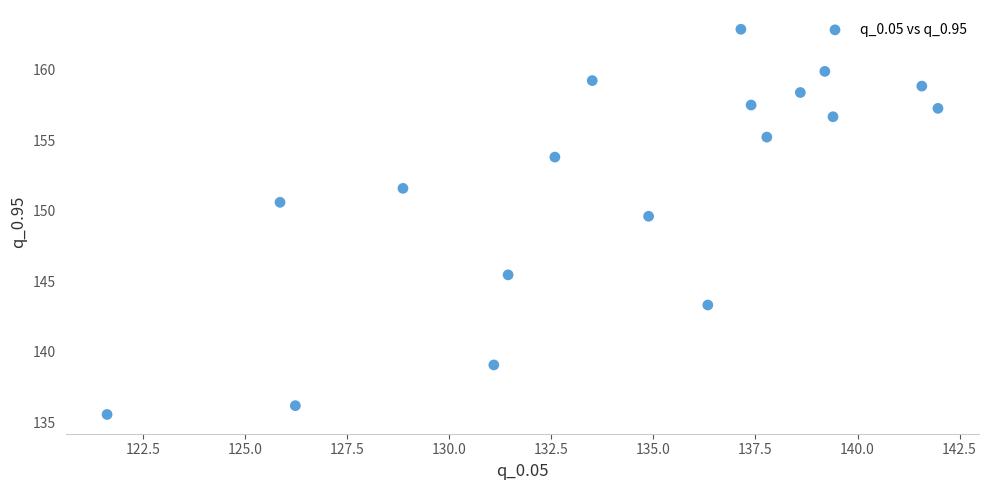

What is the range of Y values (max minus min)?

27.3